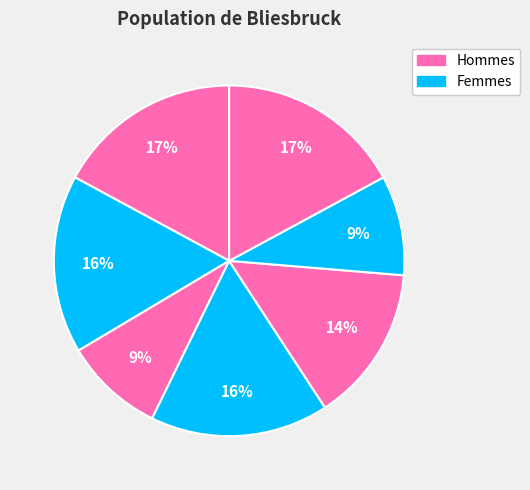

Count the number of slices in the pie.

7